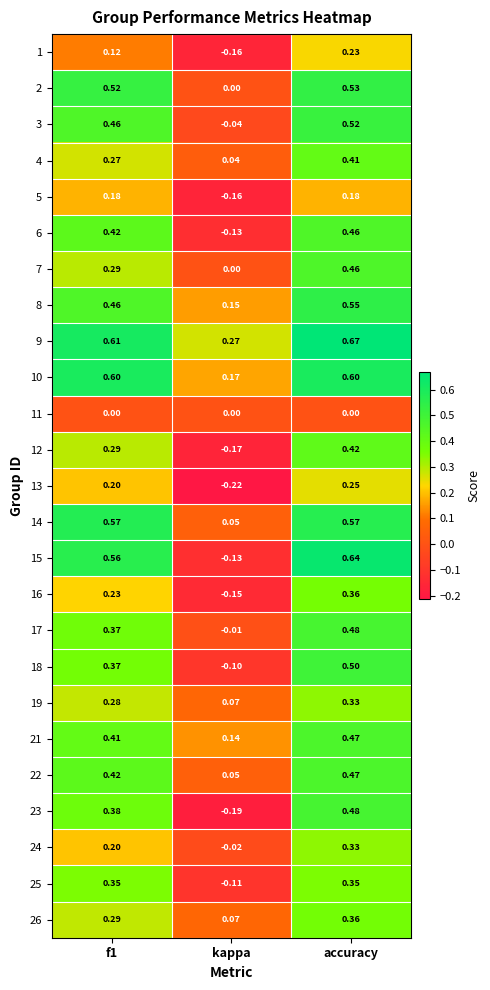

Which category has the lowest value across all series?

kappa